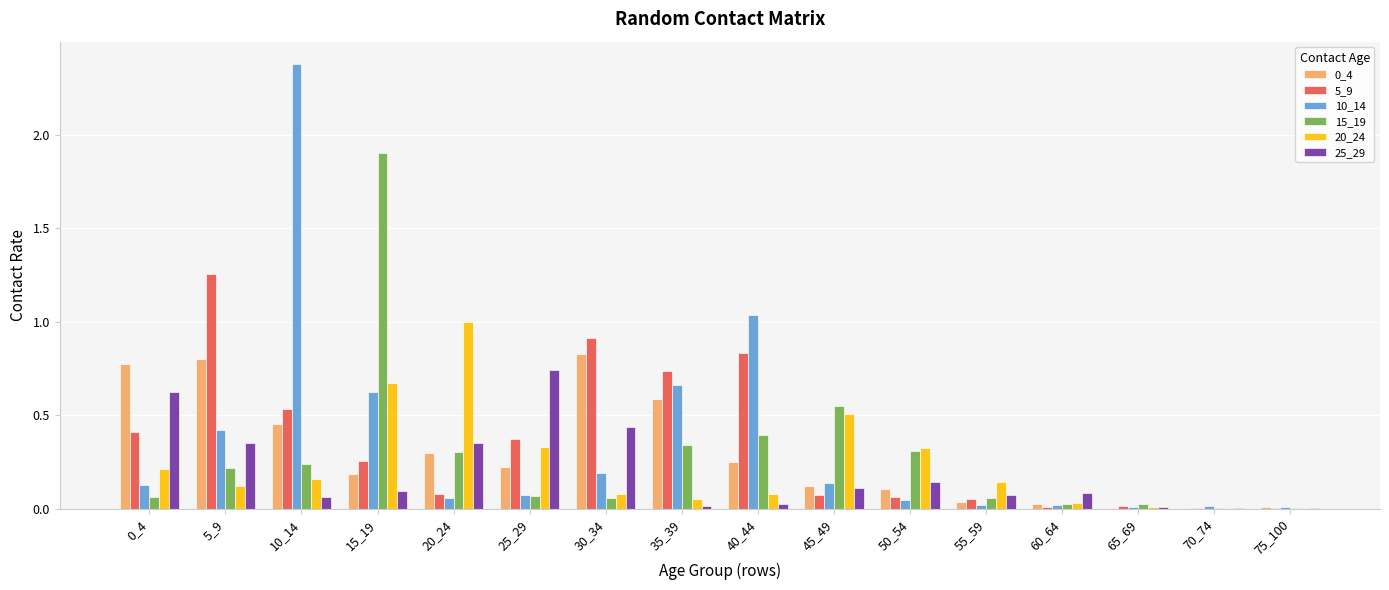

Which category has the highest value in the 15_19 series?

15_19